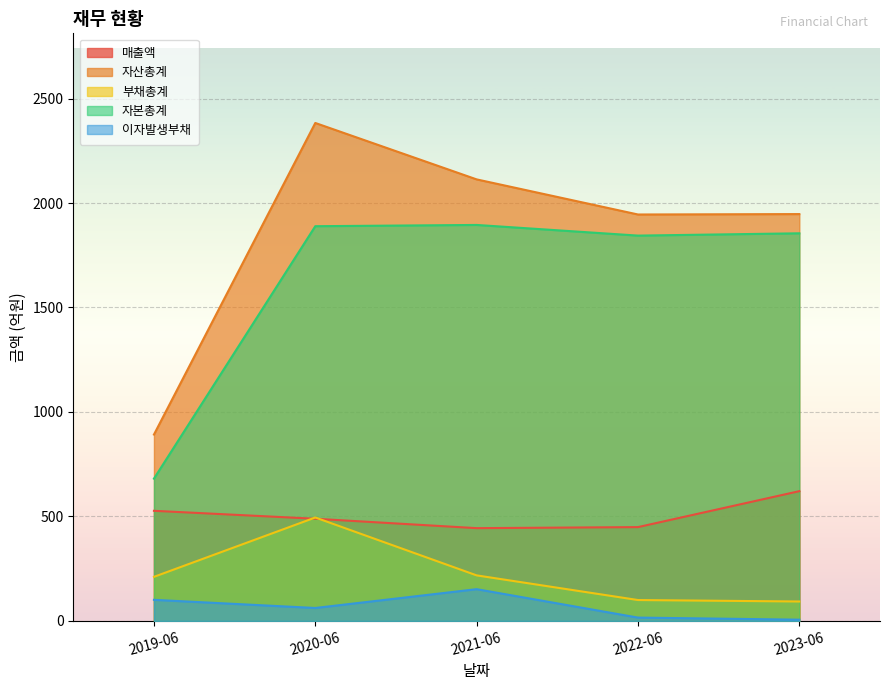

How many distinct data groups are displayed?

5